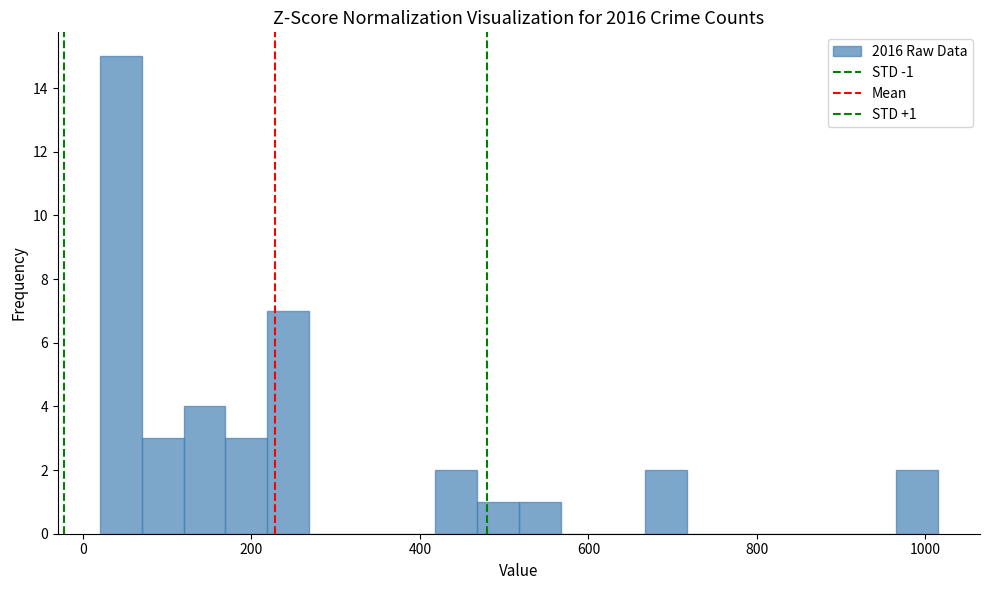

Read against the x-axis, roughly where is the centre of the tallest bar?

40